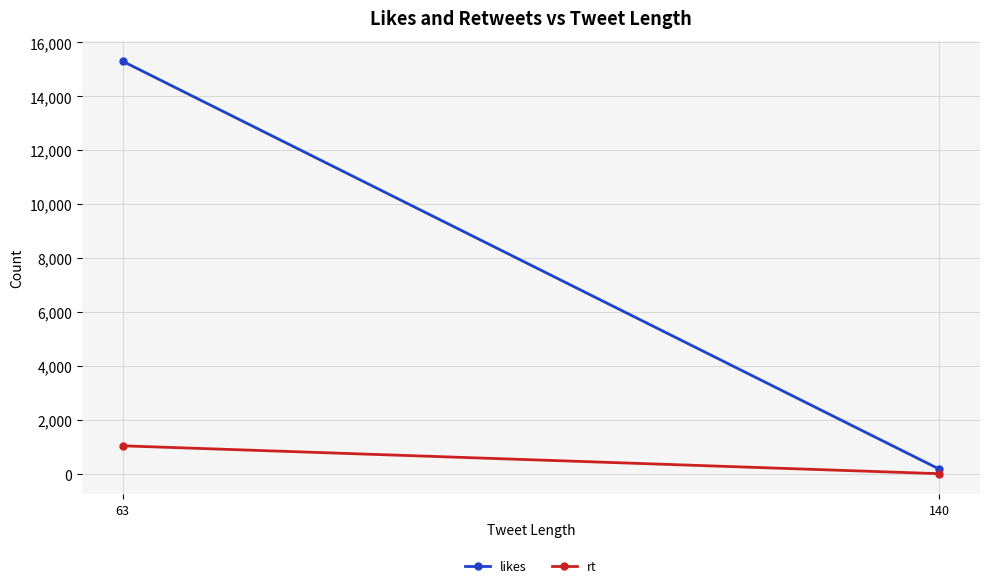

The value of likes at 140 is 186. True or false?

True